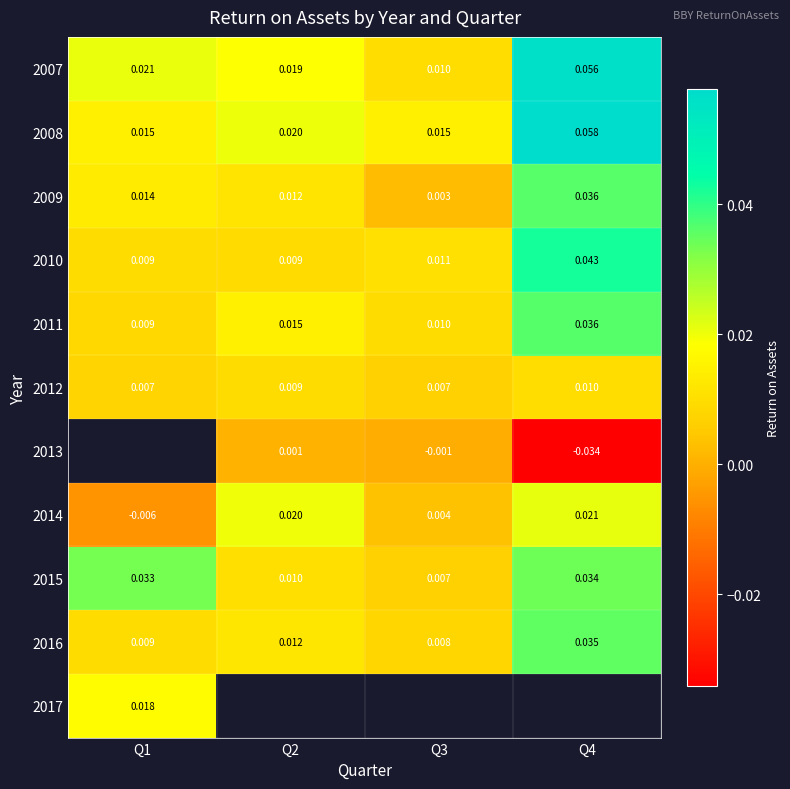

Is the value of 2010 at Q4 greater than the value of 2007 at Q2?

Yes